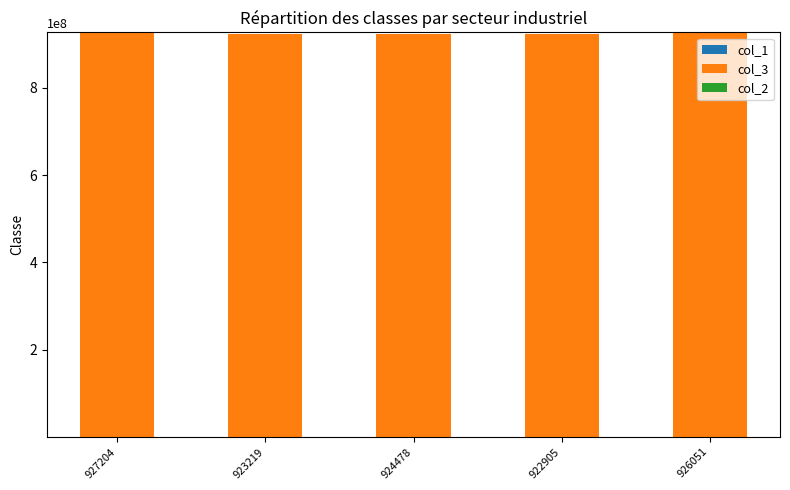

List the series in order of their peak value, highest first.

col_3, col_2, col_1